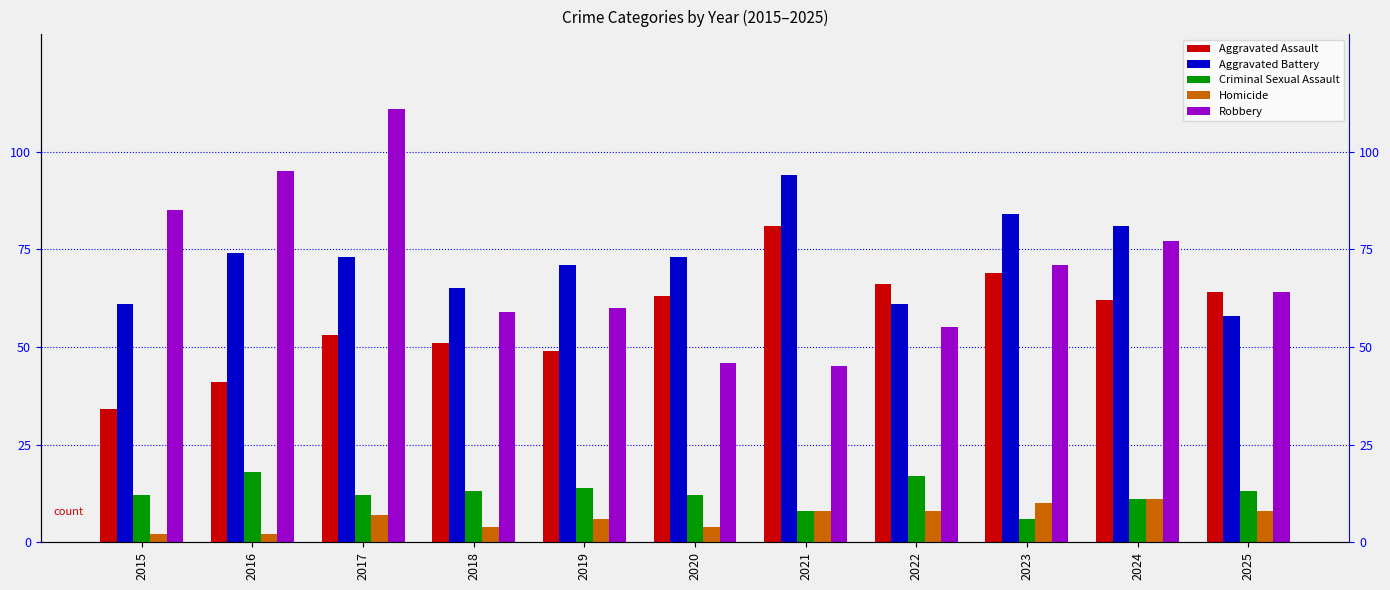

How many categories are shown in the chart?

11